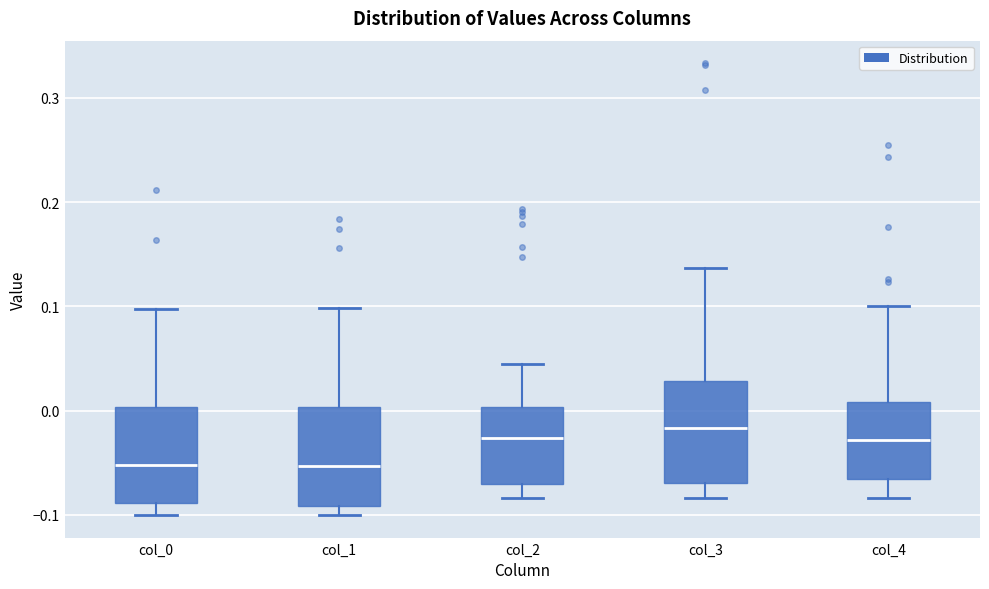

Reading left to right, read every box against the y-axis: the position of its median line, the range the box covers, and the ends of its whiskers. The values are not printed on the chart, so give them approximately, as read against the axis.

col_0: median -0.05, box -0.09 to 0.00, whiskers -0.10 to 0.10
col_1: median -0.05, box -0.09 to 0.00, whiskers -0.10 to 0.10
col_2: median -0.03, box -0.07 to 0.00, whiskers -0.08 to 0.04
col_3: median -0.02, box -0.07 to 0.03, whiskers -0.08 to 0.14
col_4: median -0.03, box -0.07 to 0.01, whiskers -0.08 to 0.10